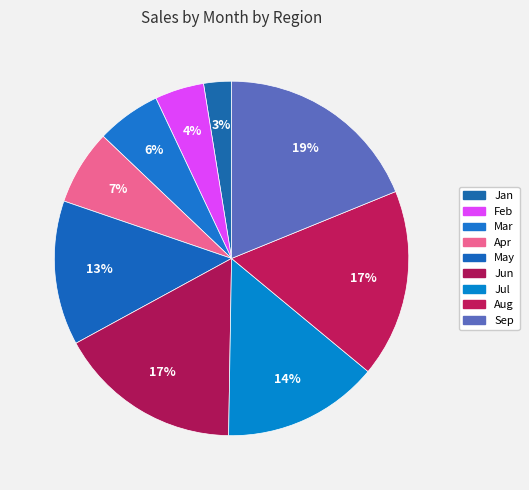

How many slices are in this pie chart?

9